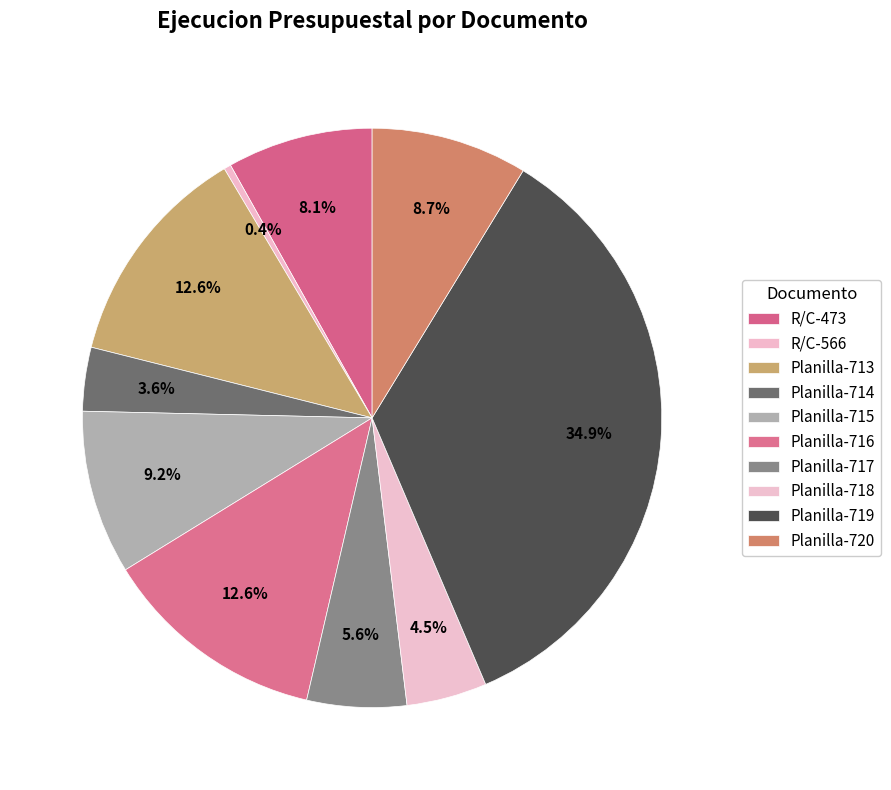

What is the ratio of the value at R/C-473 to the value at Planilla-718?

1.8